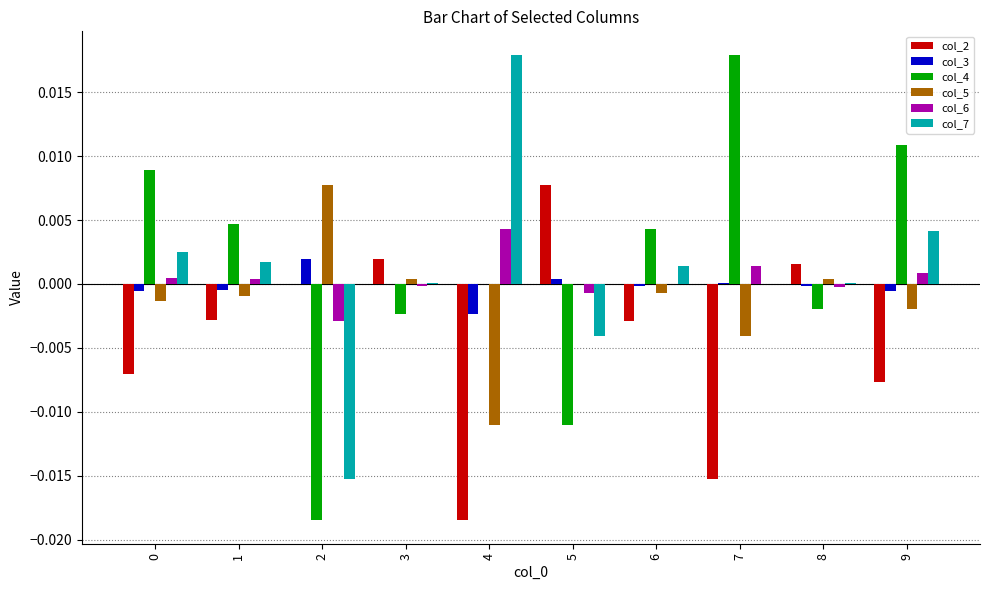

The col_5 series shows -0.0 at 7. True or false?

True